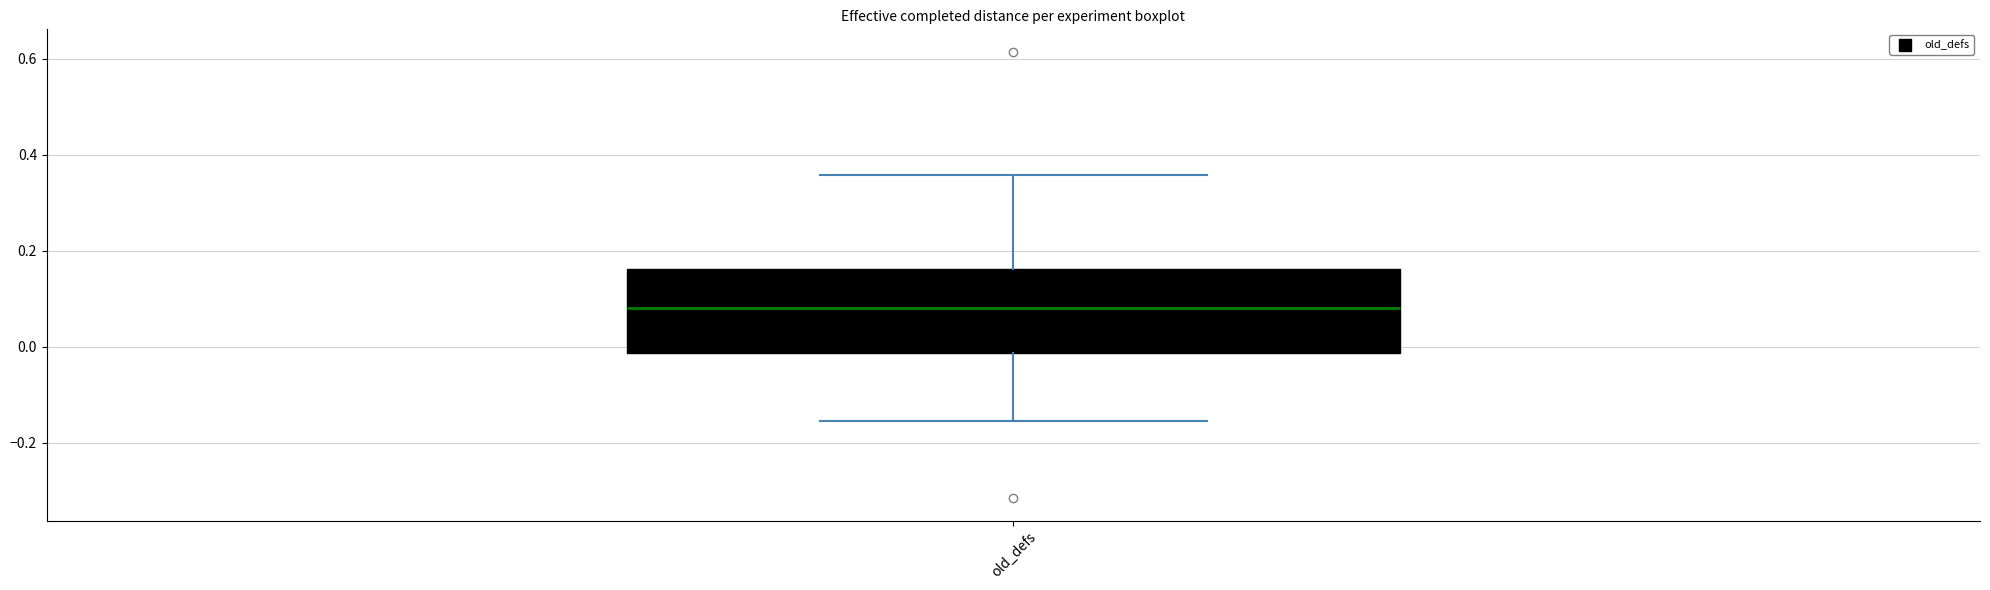

Transcribe this box plot: give where the median line is, the range the box spans, and where the two whiskers end, as read against the y-axis. The values are not printed on the chart, so give them approximately, as read against the axis.

median 0.08, box -0.02 to 0.16, whiskers -0.16 to 0.36